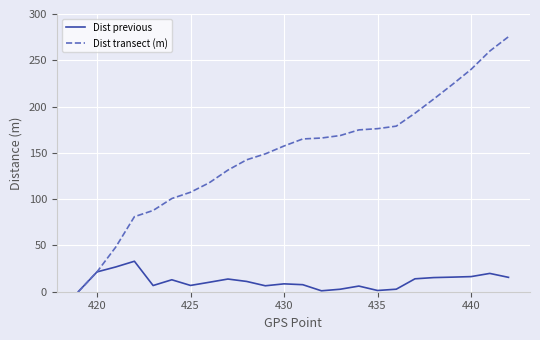

Which series has the widest spread of values?

Dist transect (m)